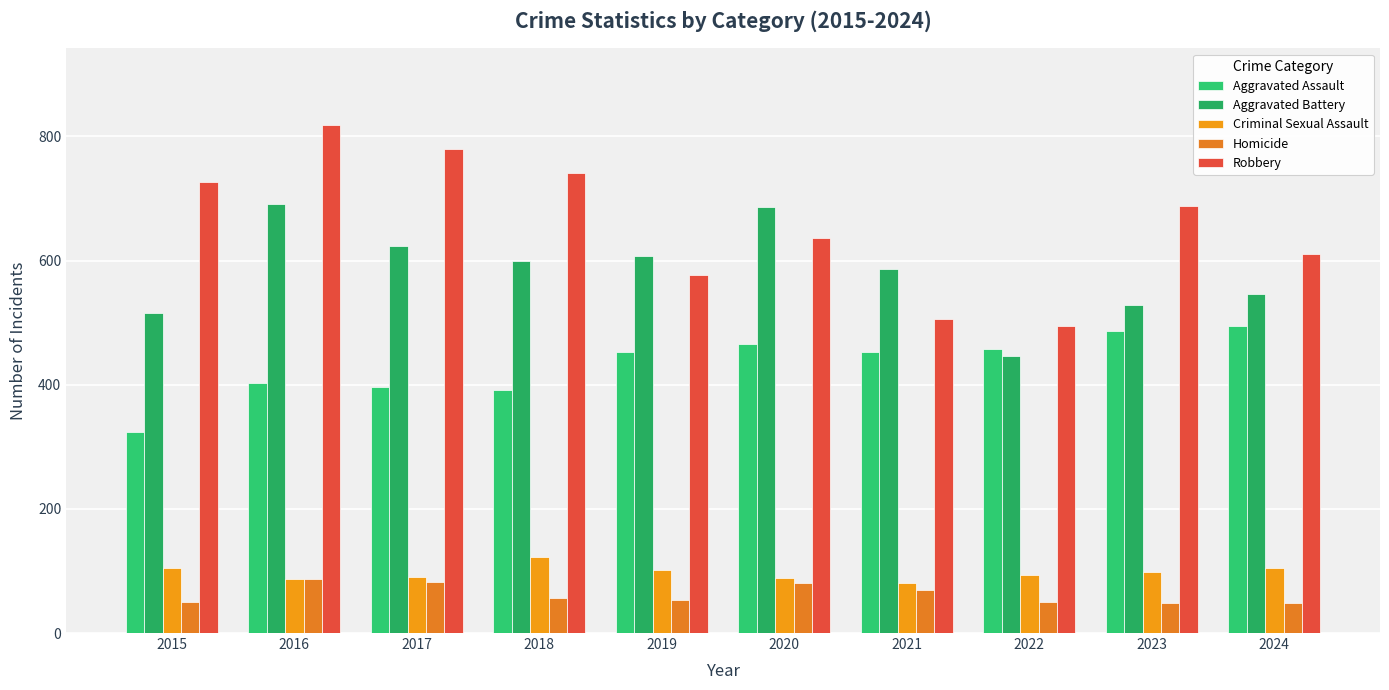

What is the smallest value displayed?

48